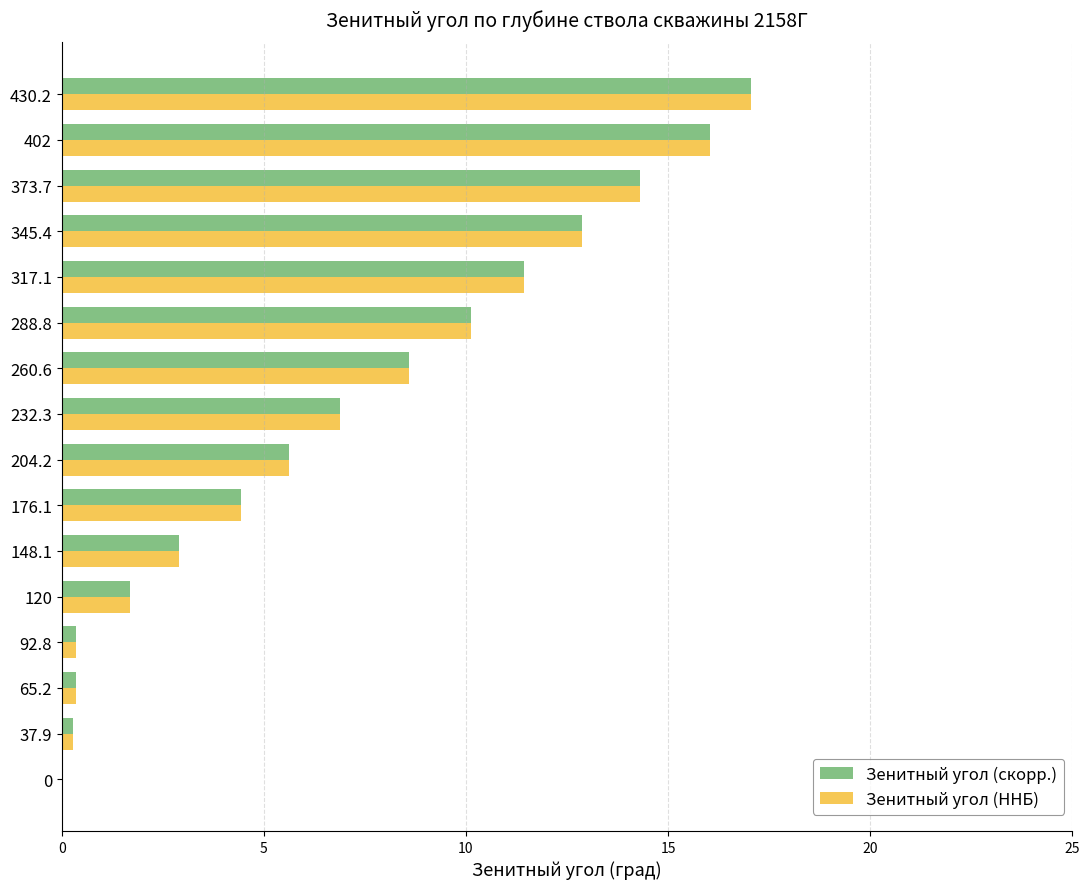

At which category is the sum across all series the highest?

430.2